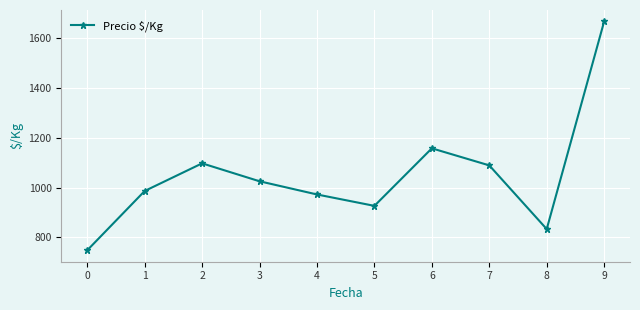

List the labels in order of value, smallest first.

0, 8, 5, 4, 1, 3, 7, 2, 6, 9